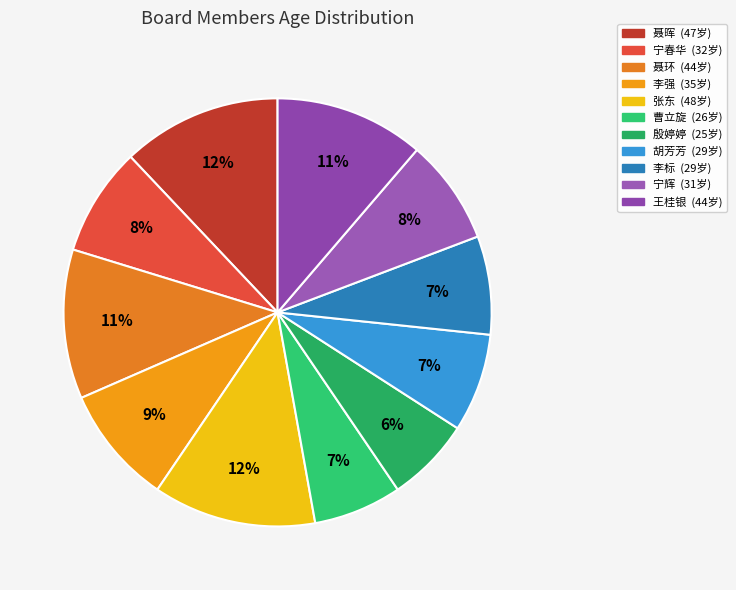

To the nearest percent, what portion does 曹立旋 represent?

7%